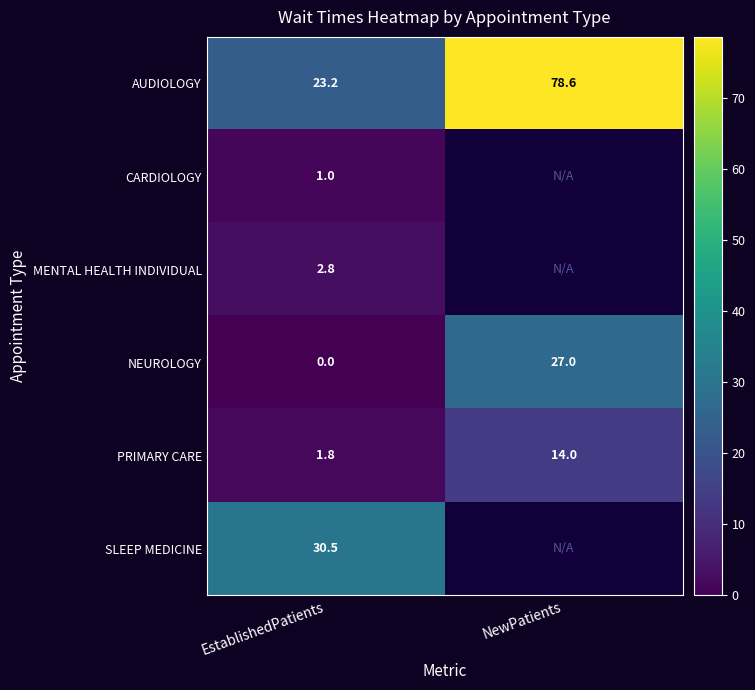

Is the value of AUDIOLOGY at EstablishedPatients greater than the value of MENTAL HEALTH INDIVIDUAL at EstablishedPatients?

Yes